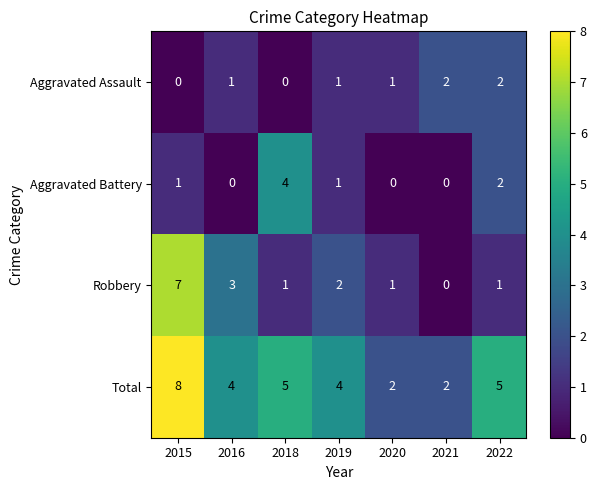

At which label does Total reach its peak?

2015